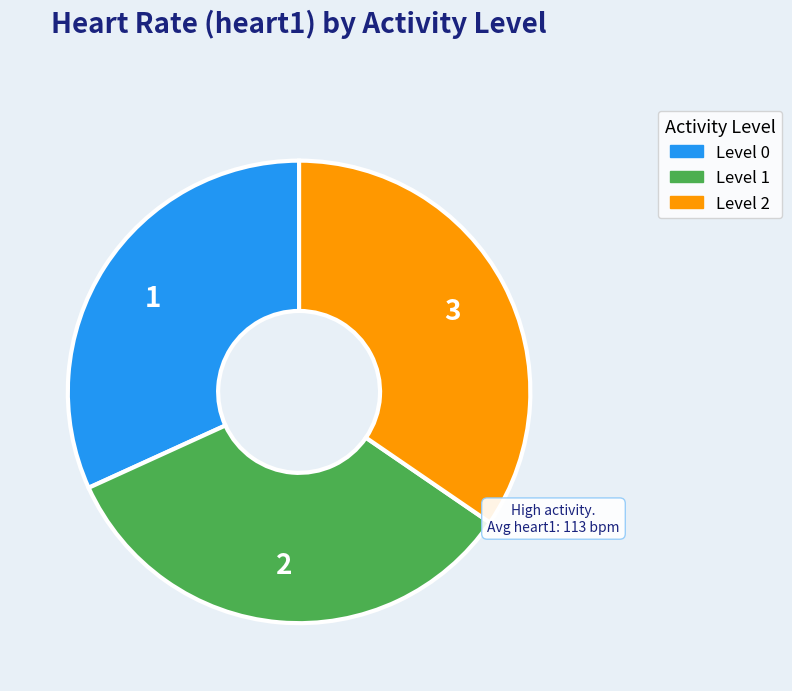

Rank the categories by value from lowest to highest.

Level 0, Level 1, Level 2